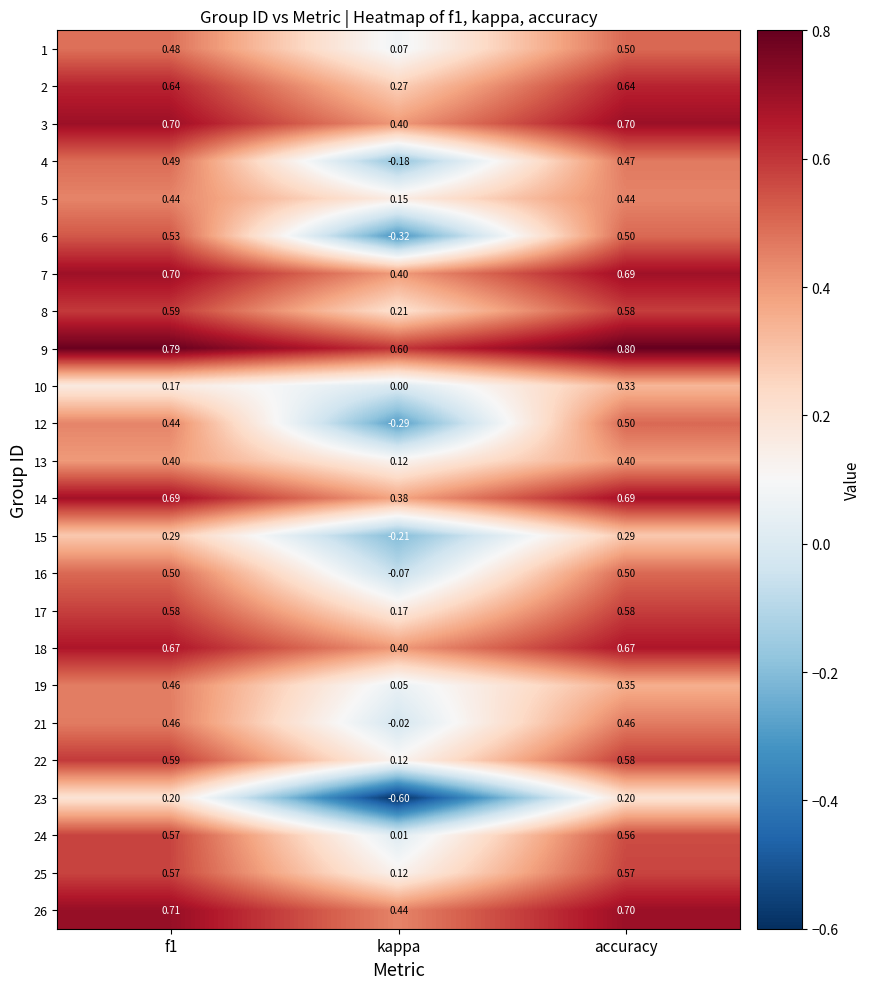

Is the value of 3 at f1 greater than the value of 18 at accuracy?

Yes